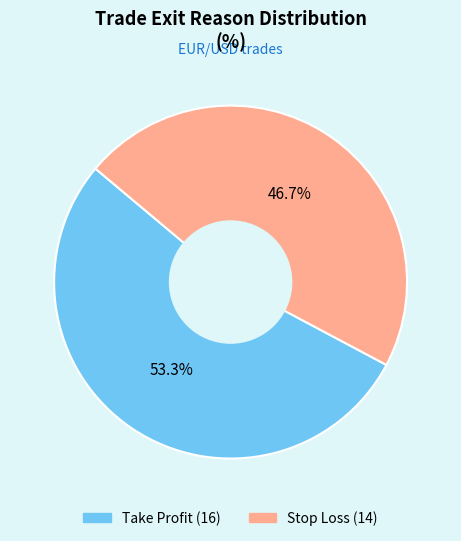

Which category accounts for the majority?

Take Profit